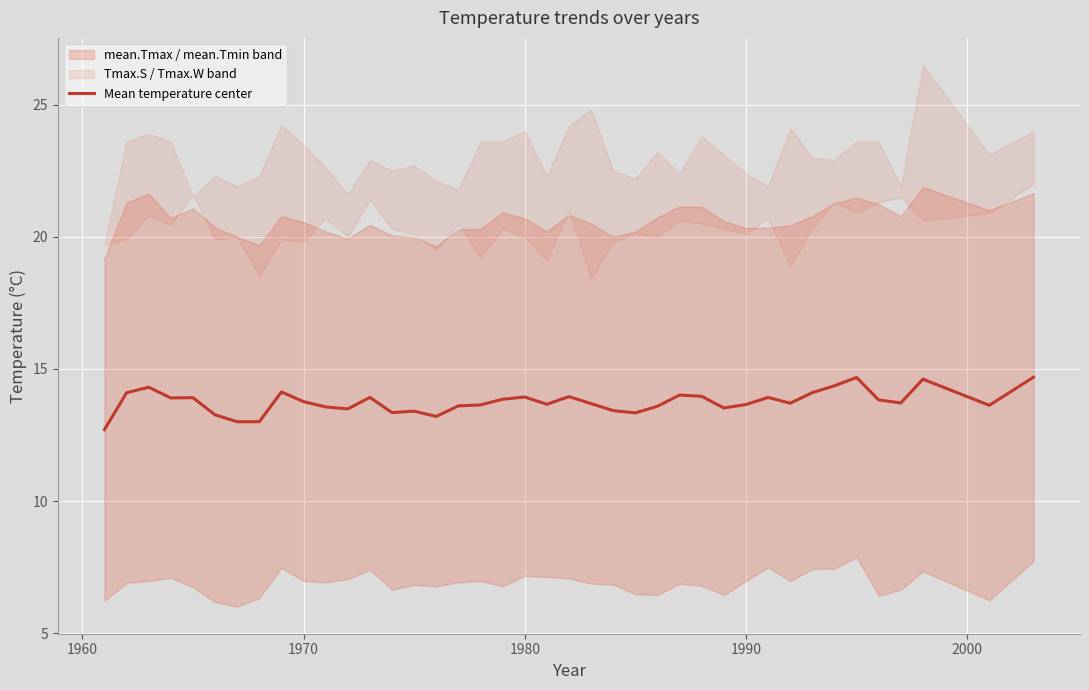

What is the lowest value of the Mean temperature center series?

12.7